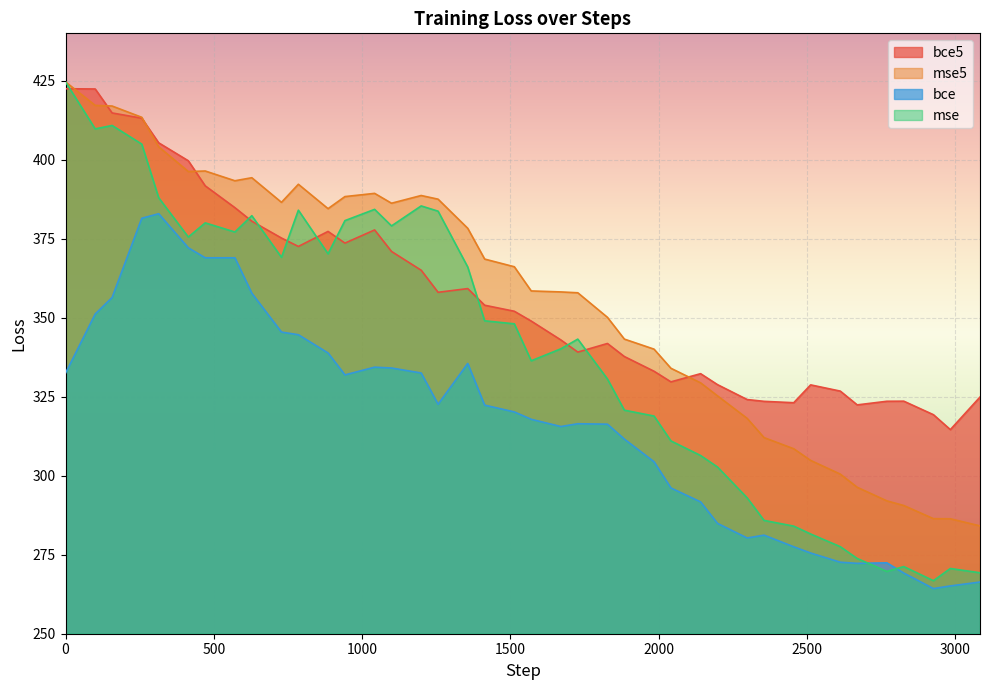

True or false: mse5 and bce intersect in this chart.

False